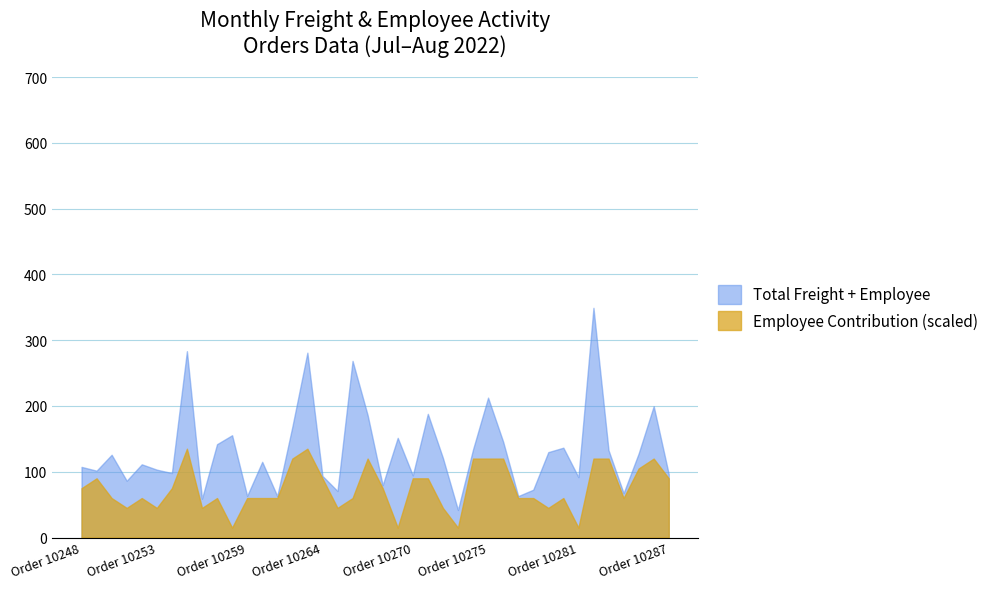

List the series in order of their overall mean, highest first.

Total Freight + Employee, Employee Contribution (scaled)